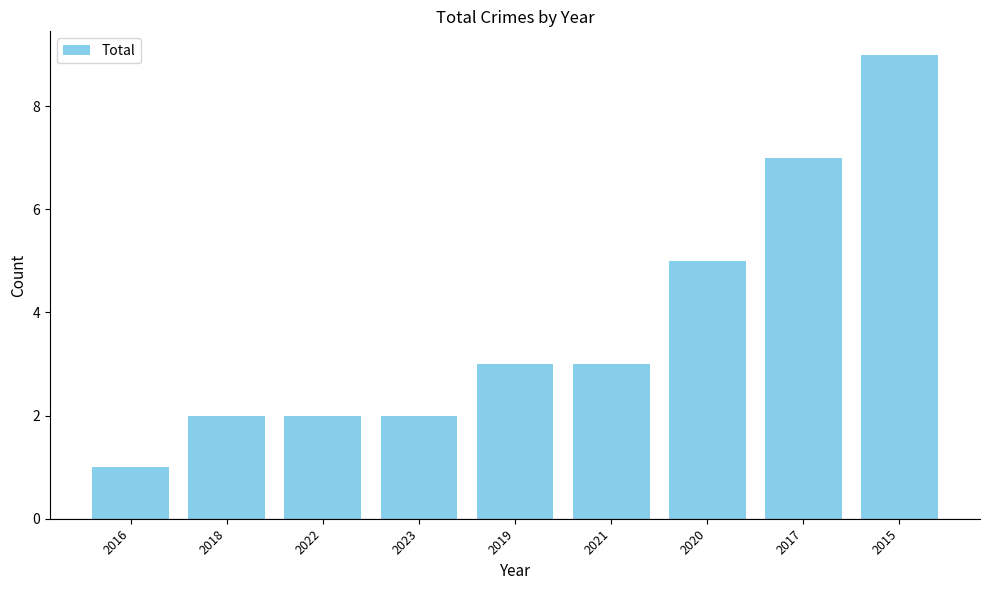

What is the change in value from 2016 to 2020?

+4